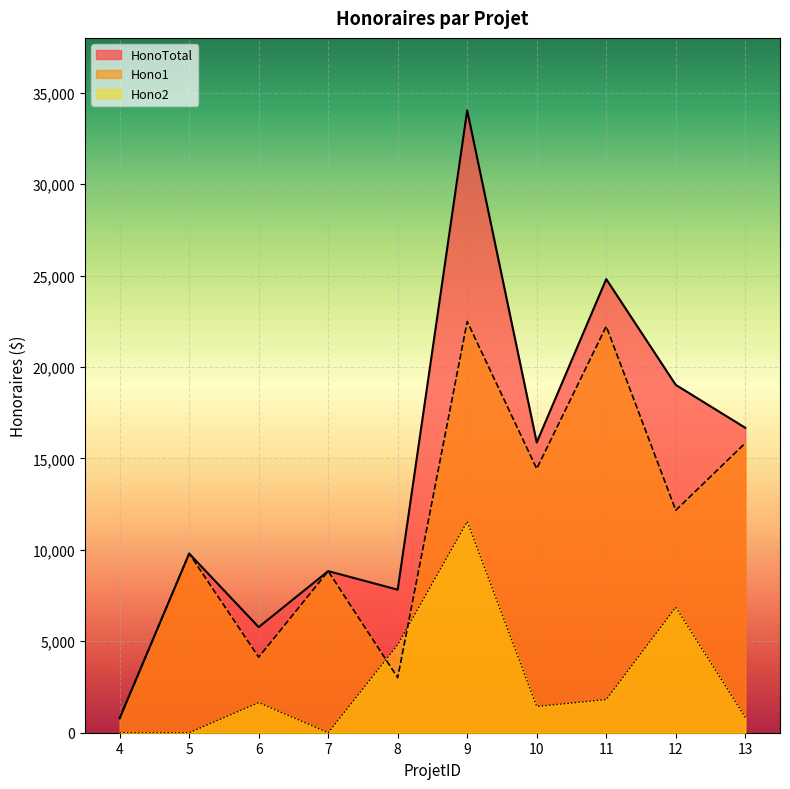

List the series in order of their peak value, lowest first.

Hono2, Hono1, HonoTotal